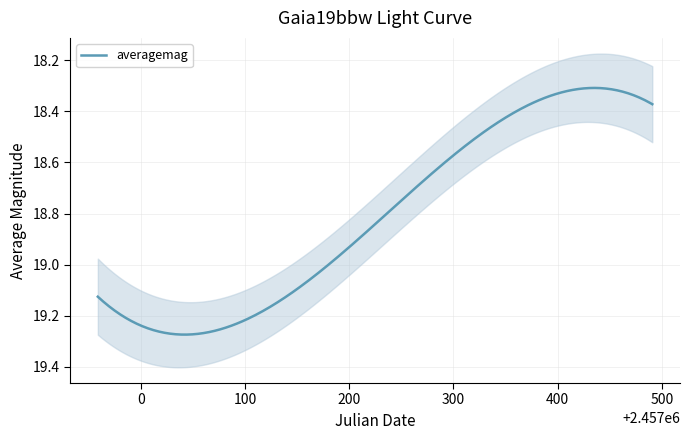

Rank the categories by value from lowest to highest.

21, 23, 22, 24, 27, 18, 19, 26, 20, 25, 28, 17, 13, 16, 14, 15, 12, 11, 10, 9, 2, 6, 4, 5, 8, 7, 0, 3, 1